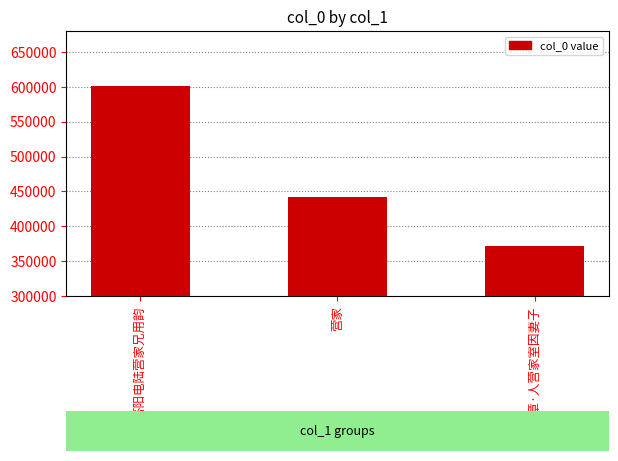

Reading left to right, list all the values displayed in this chart.

答阳电陆营家兄用韵=601541	营家=441838	挽章·人营家室因妻子=371357